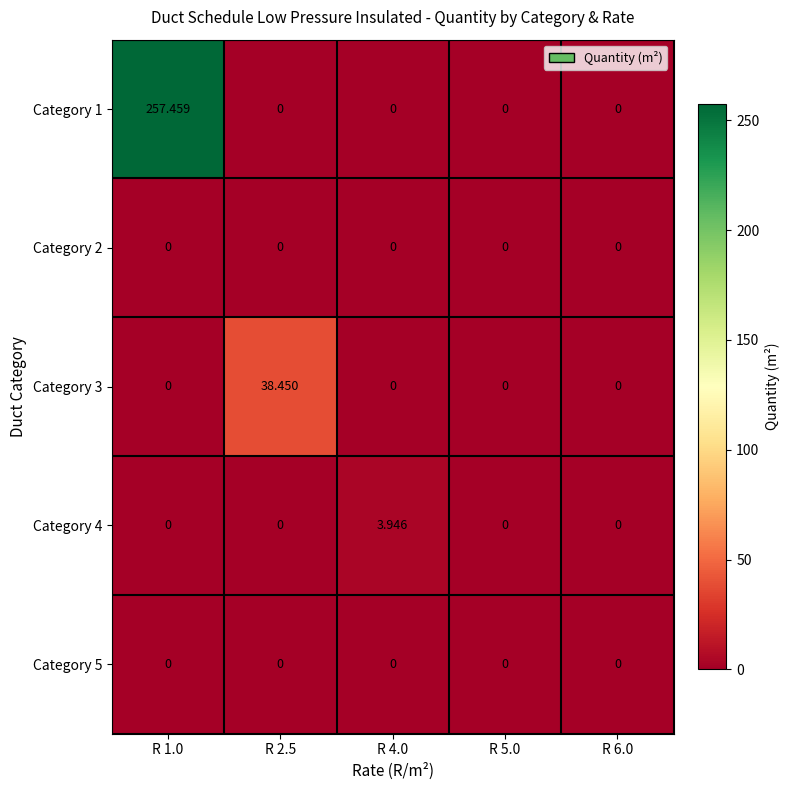

Rank the series by their maximum value, from highest to lowest.

Category 1, Category 3, Category 4, Category 2, Category 5